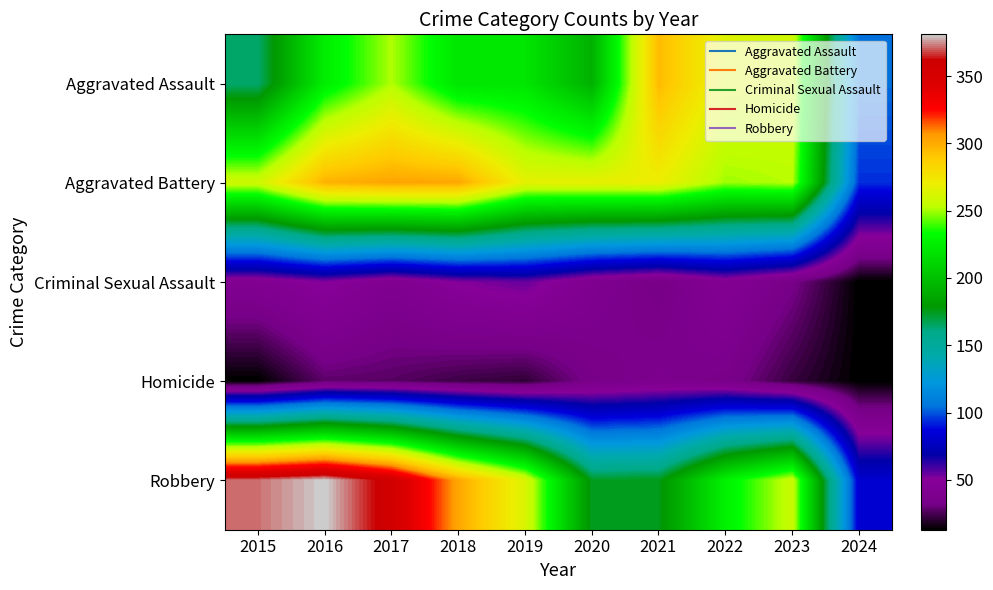

Reading left to right, transcribe all the data shown in this chart.

Aggravated Assault: 2015=164	2016=225	2017=251	2018=220	2019=220	2020=192	2021=295	2022=264	2023=259	2024=104
Aggravated Battery: 2015=259	2016=298	2017=303	2018=302	2019=267	2020=268	2021=270	2022=249	2023=252	2024=94
Criminal Sexual Assault: 2015=43	2016=51	2017=41	2018=51	2019=55	2020=40	2021=33	2022=45	2023=33	2024=13
Homicide: 2015=13	2016=28	2017=27	2018=23	2019=21	2020=34	2021=38	2022=35	2023=22	2024=13
Robbery: 2015=372	2016=381	2017=356	2018=302	2019=263	2020=174	2021=175	2022=227	2023=257	2024=82